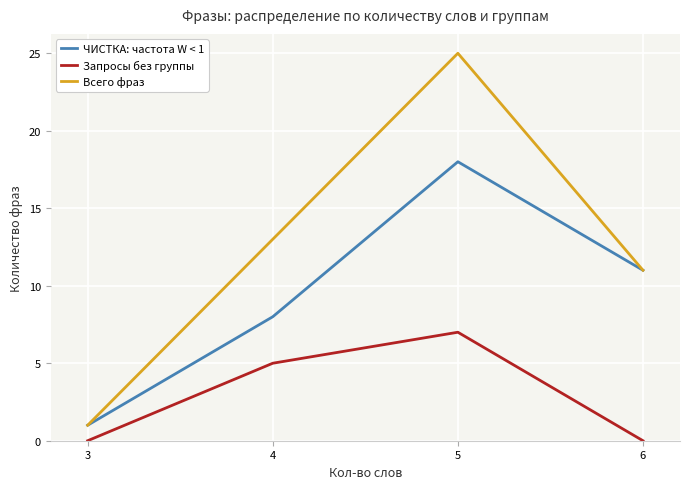

Which category has the lowest value in the Всего фраз series?

3